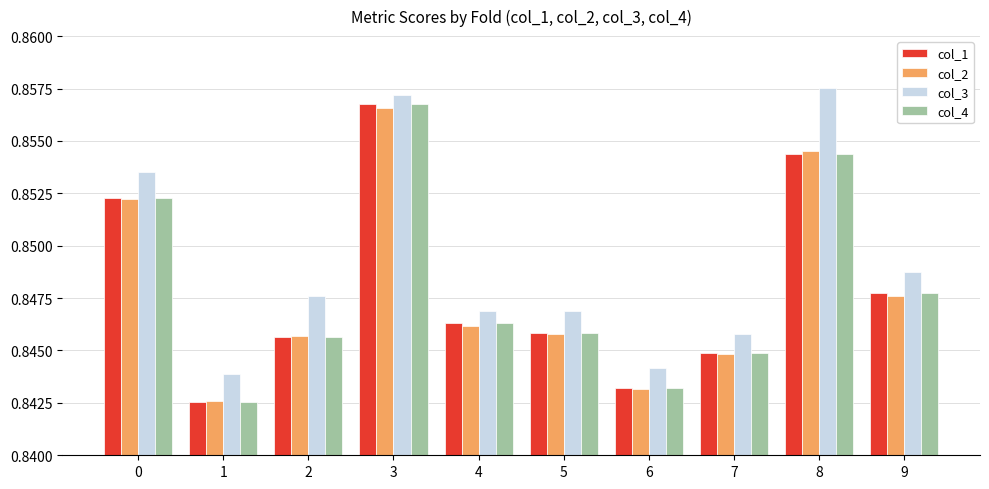

What is the sum of all col_4 values?

8.5